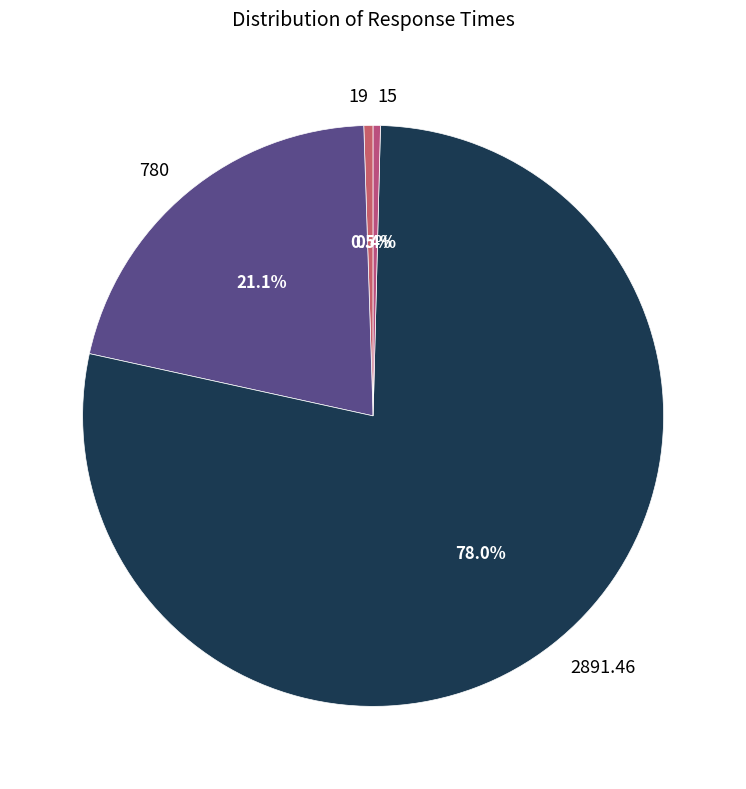

Between 2891.46 and 19, which is larger?

2891.46